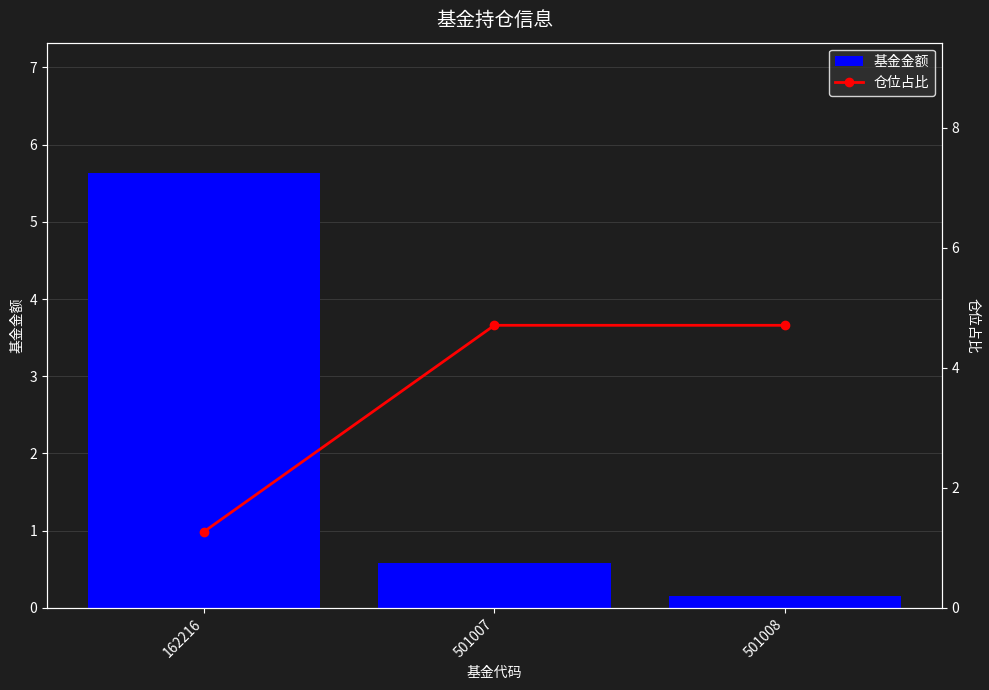

Is it true that 仓位占比 equals 7.5 at 501007?

False